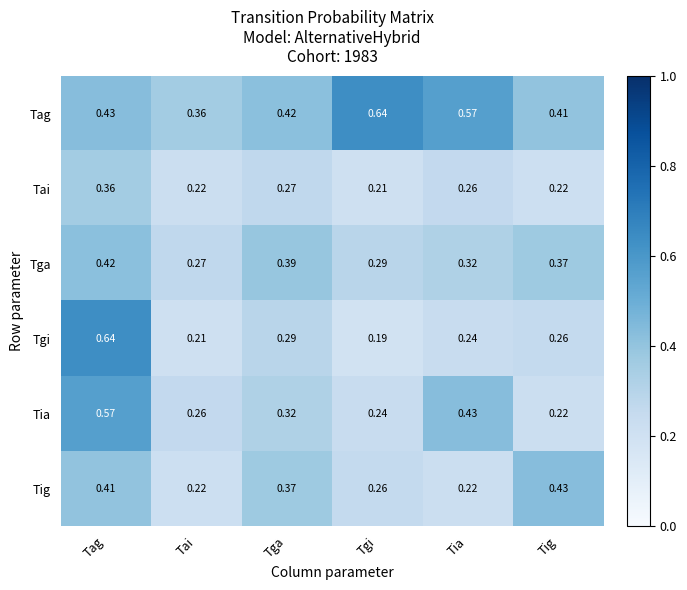

Which series changed the most between Tag and Tgi?

Tgi